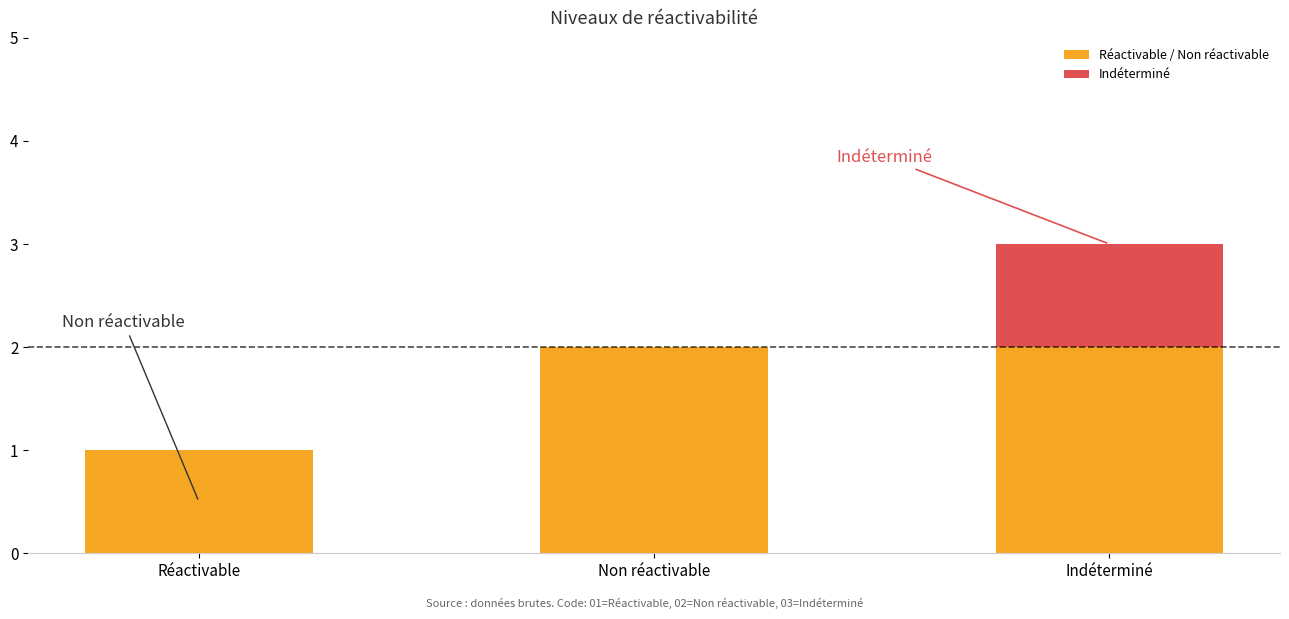

What is the sum of all Réactivable / Non réactivable values?

5